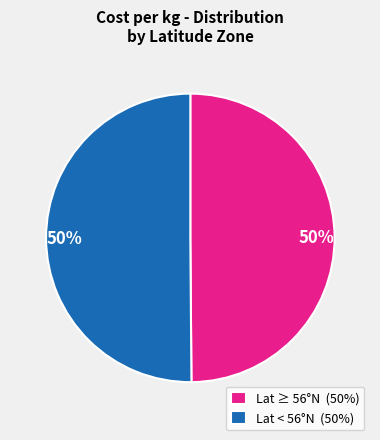

Do Lat < 56°N (50%) and Lat ≥ 56°N (50%) together represent more than half of the pie?

Yes